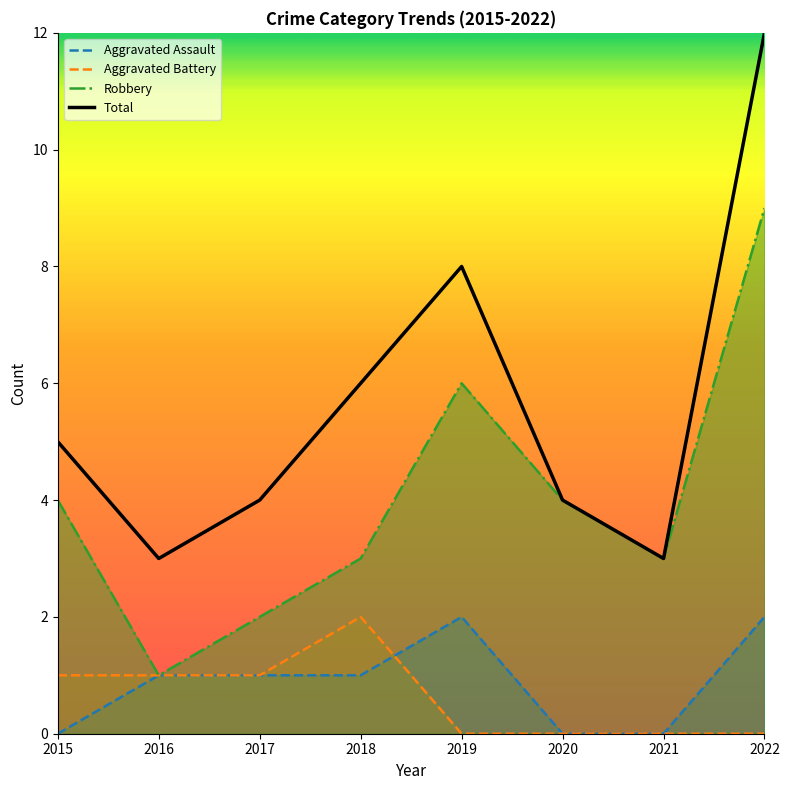

At how many categories does at least one series exceed 6?

2